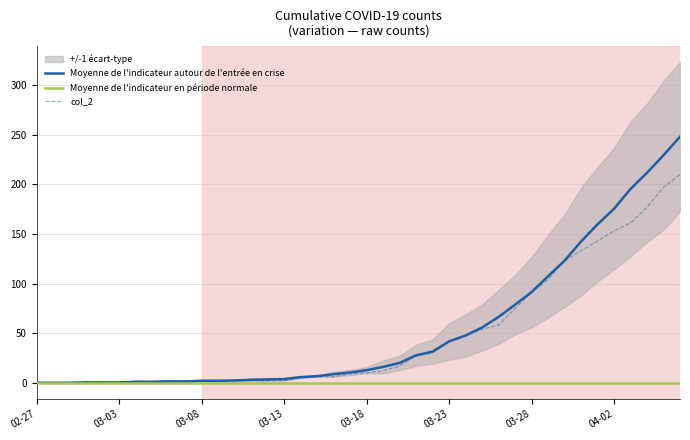

Does the chart display data point markers on the line(s)?

No